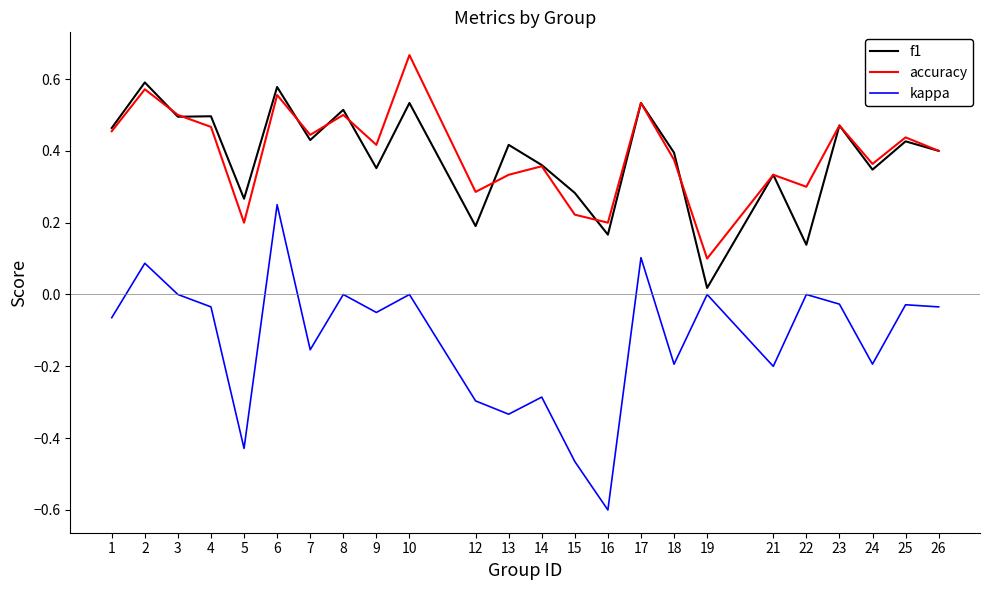

Is the value of accuracy at 25 greater than the value of f1 at 23?

No